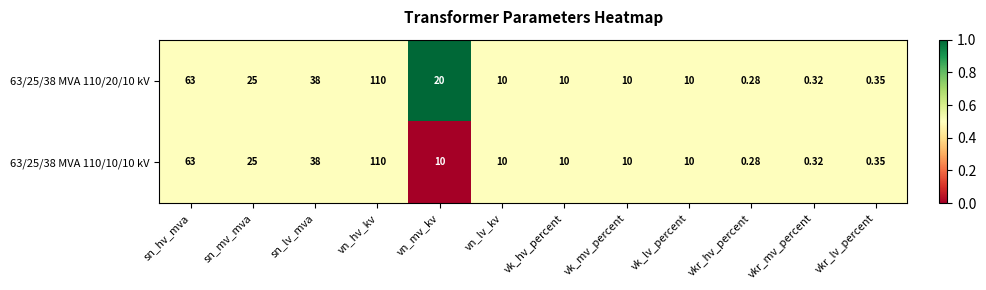

How many distinct data groups are displayed?

2